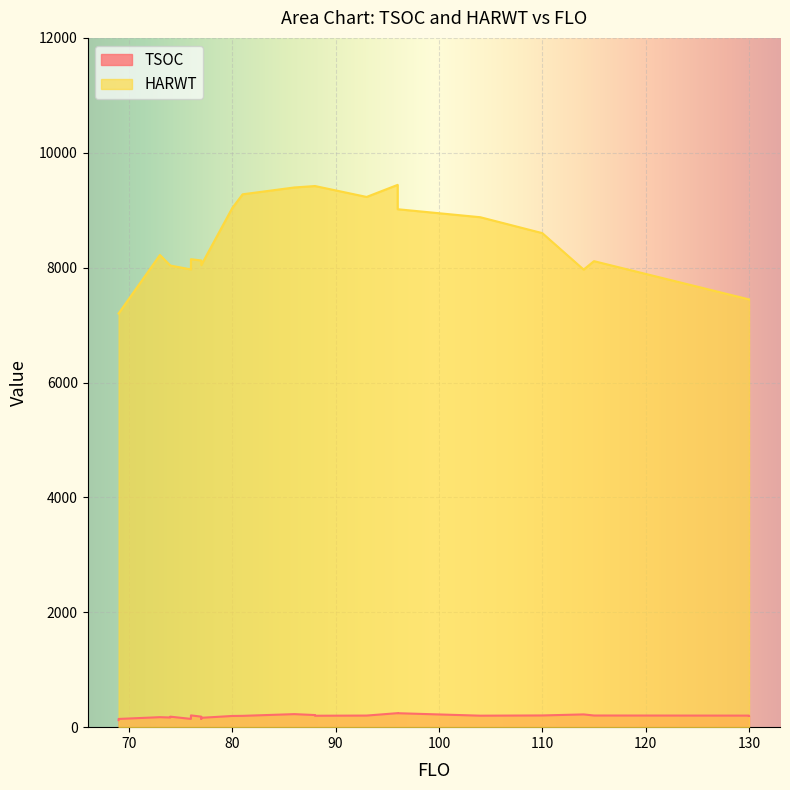

The value of HARWT at 104 is 8878. True or false?

True